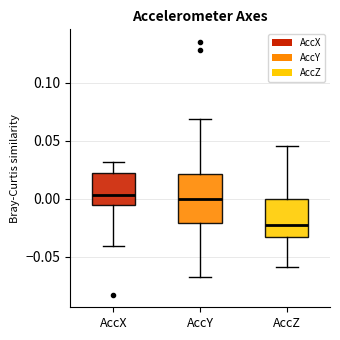

Which box has the lowest median line?

AccZ